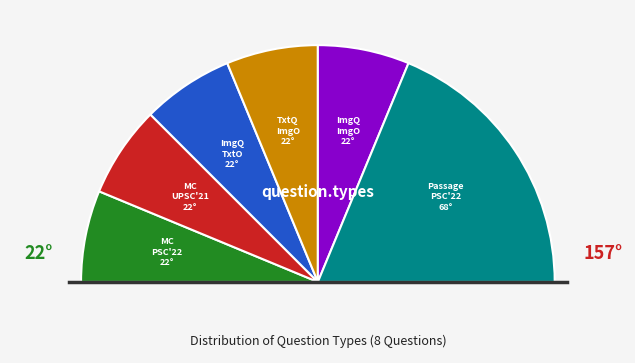

To the nearest percent, what percentage of the pie is text_question_image_option?

12%